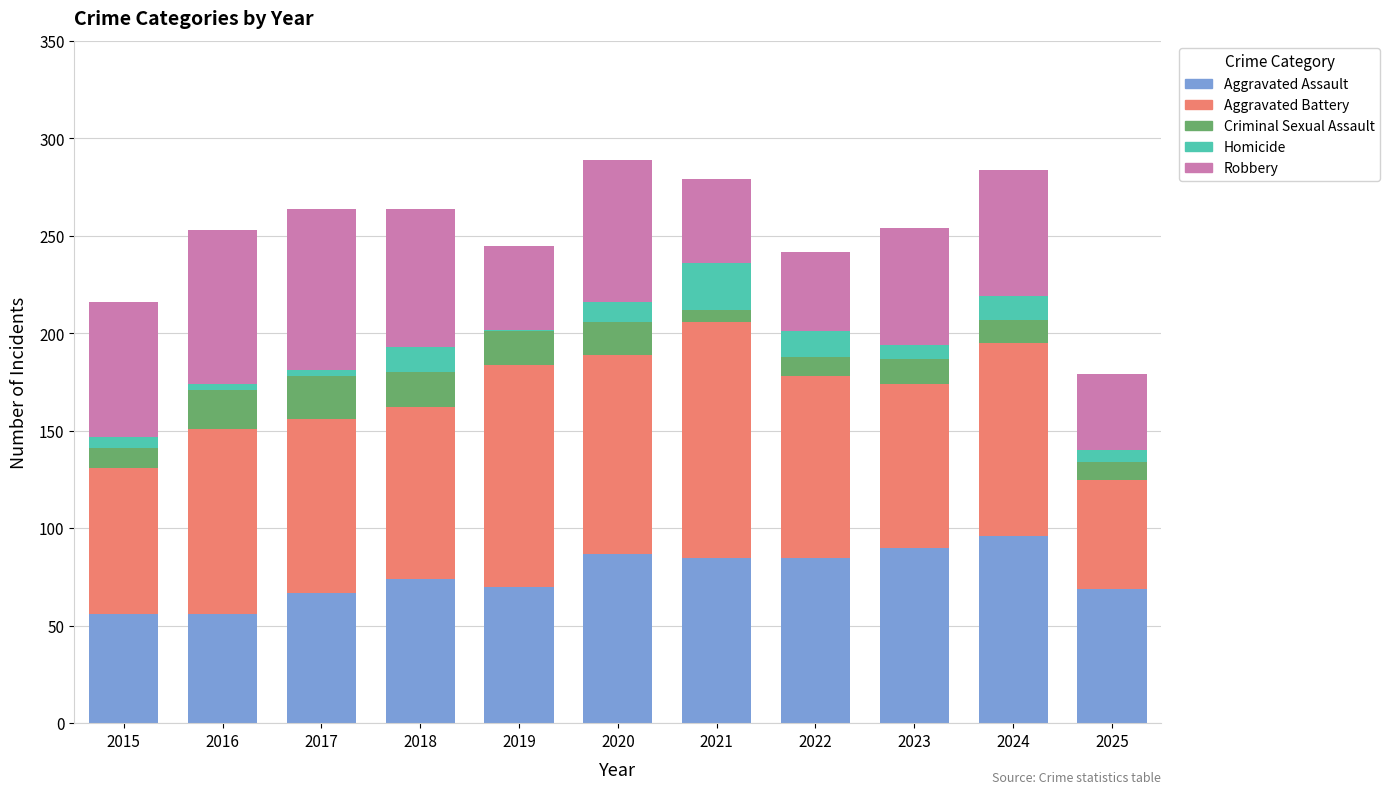

What is the total value across all series at 2024?

284